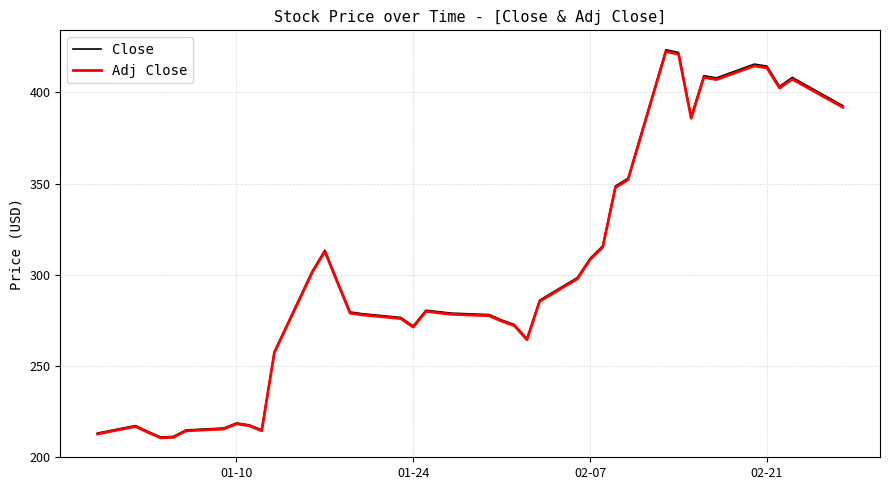

What is the minimum value shown in the chart?

210.5